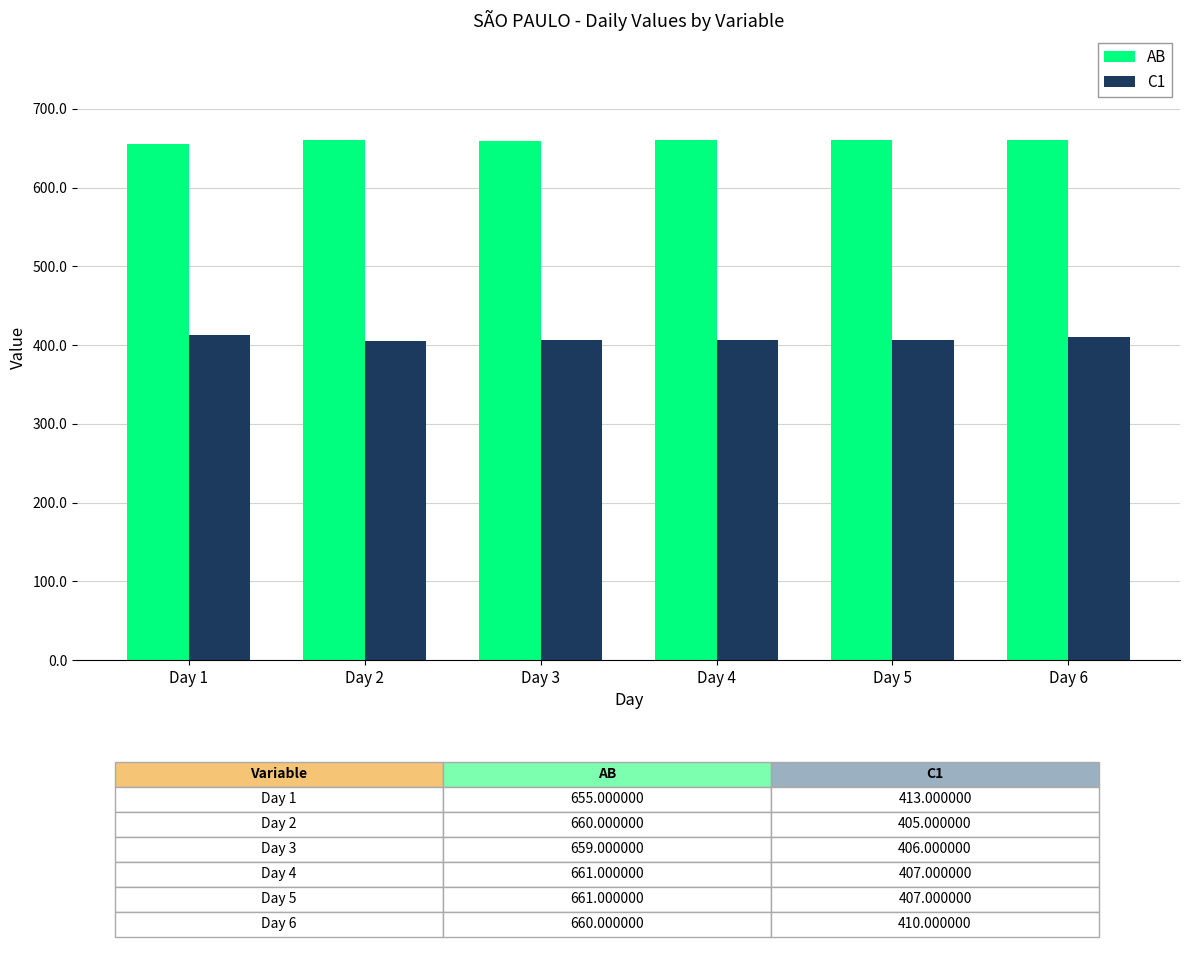

Rank the series at Day 1 from highest to lowest value.

AB, C1